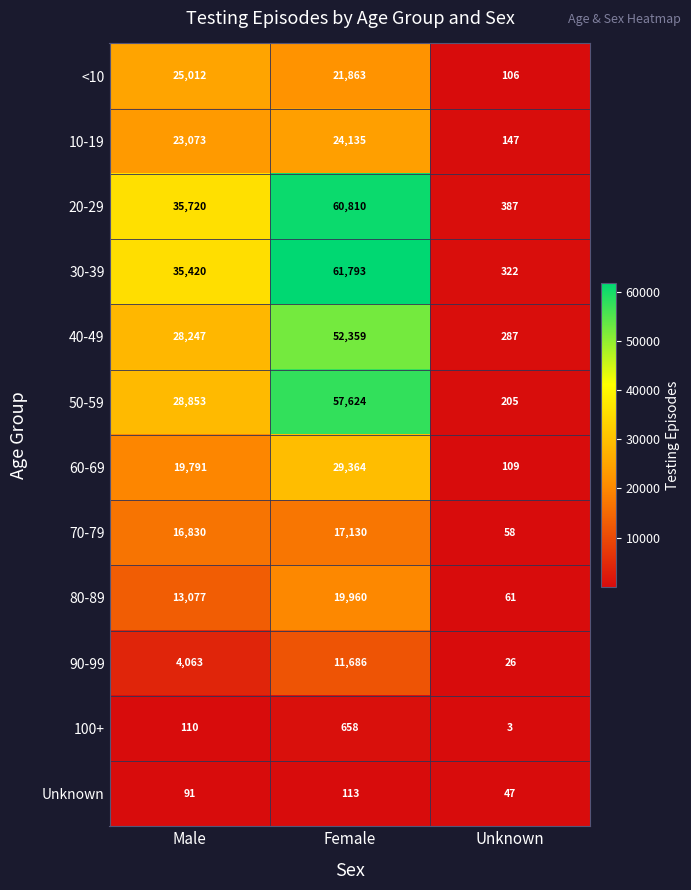

Between Male and Female, which series saw the biggest shift?

50-59